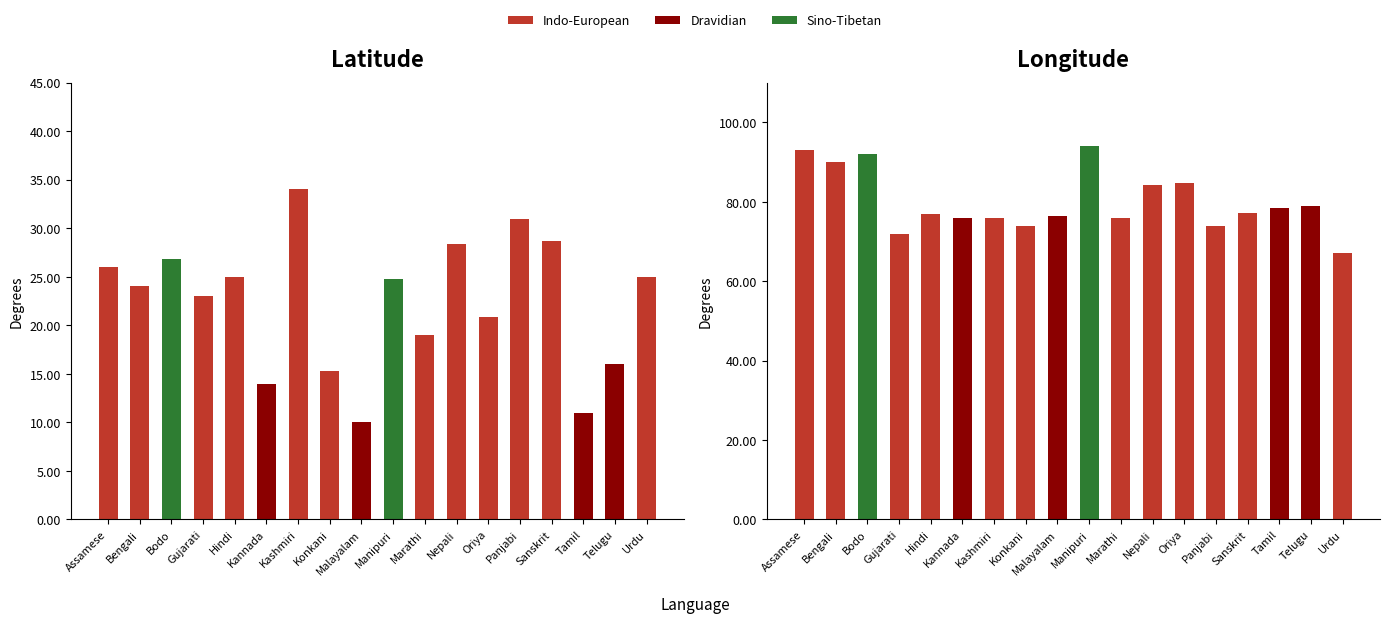

Reading left to right, transcribe all the data shown in this chart.

Latitude: 26.0	24.0	26.8	23.0	25.0	14.0	34.0	15.2	10.0	24.8	19.0	28.4	20.9	31.0	28.7	11.0	16.0	25.0
Longitude: 93.0	90.0	92.0	72.0	77.0	76.0	76.0	74.0	76.5	94.0	76.0	84.1	84.8	74.0	77.2	78.5	79.0	67.0